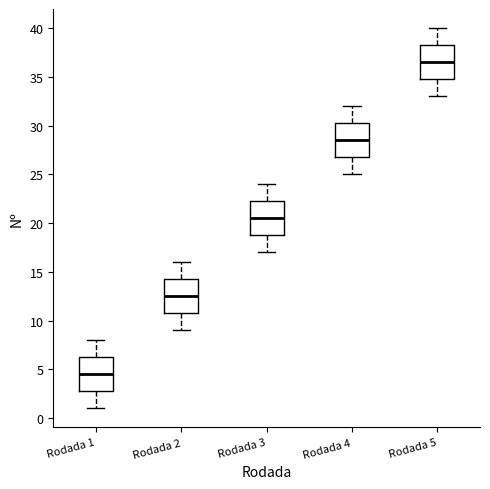

Reading left to right, transcribe this box plot: for each box, give where its median line is, the range the box spans, and where its two whiskers end, as read against the y-axis. The values are not printed on the chart, so give them approximately, as read against the axis.

Rodada 1: median 4.5, box 3.0 to 6.5, whiskers 1.0 to 8.0
Rodada 2: median 12.5, box 11.0 to 14.5, whiskers 9.0 to 16.0
Rodada 3: median 20.5, box 19.0 to 22.5, whiskers 17.0 to 24.0
Rodada 4: median 28.5, box 27.0 to 30.5, whiskers 25.0 to 32.0
Rodada 5: median 36.5, box 35.0 to 38.5, whiskers 33.0 to 40.0